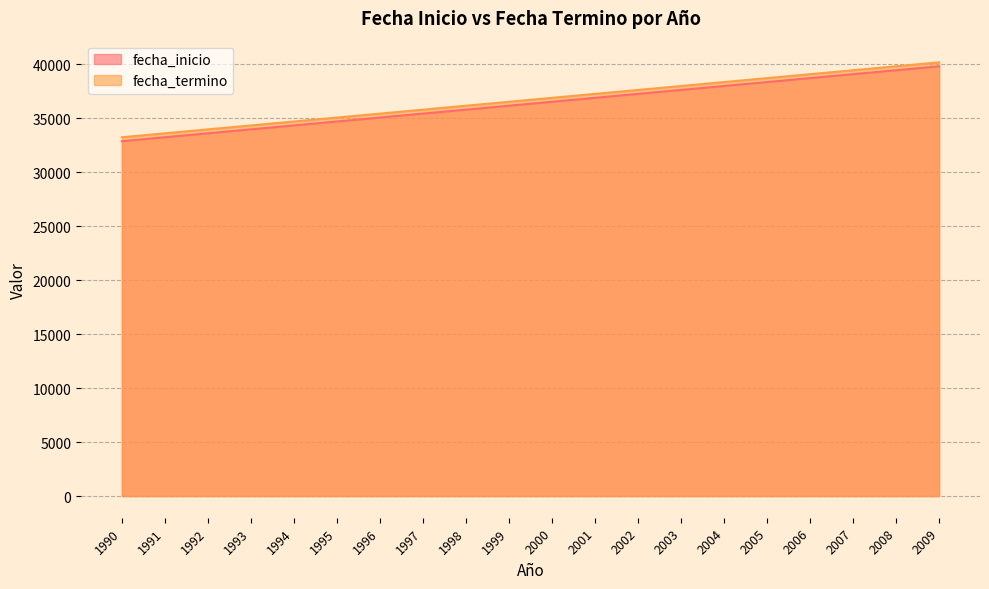

What is the value of the fecha_inicio point at the 8th from the left?

35431